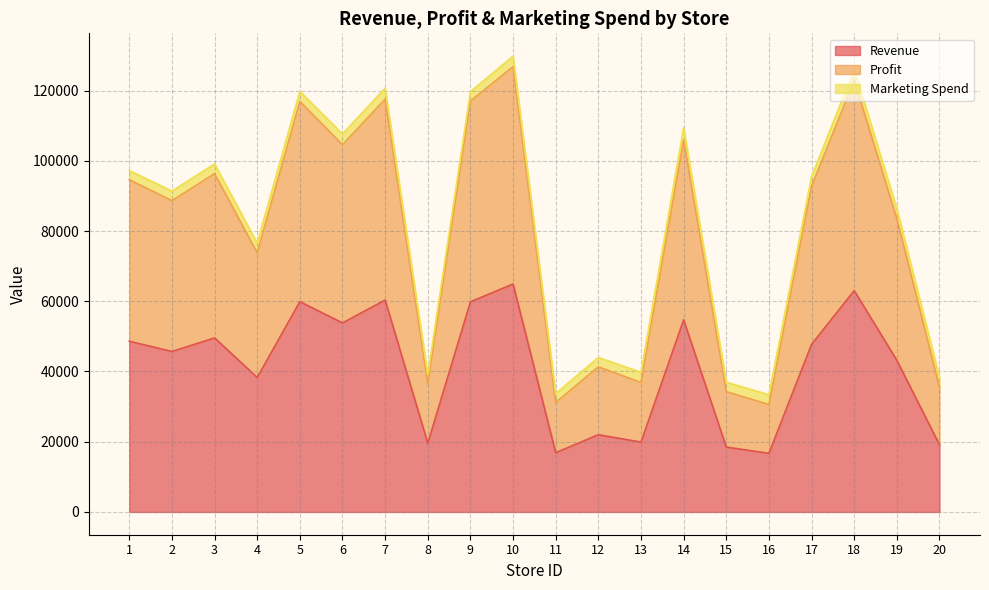

Is it true that Profit equals 94619 at 1?

True